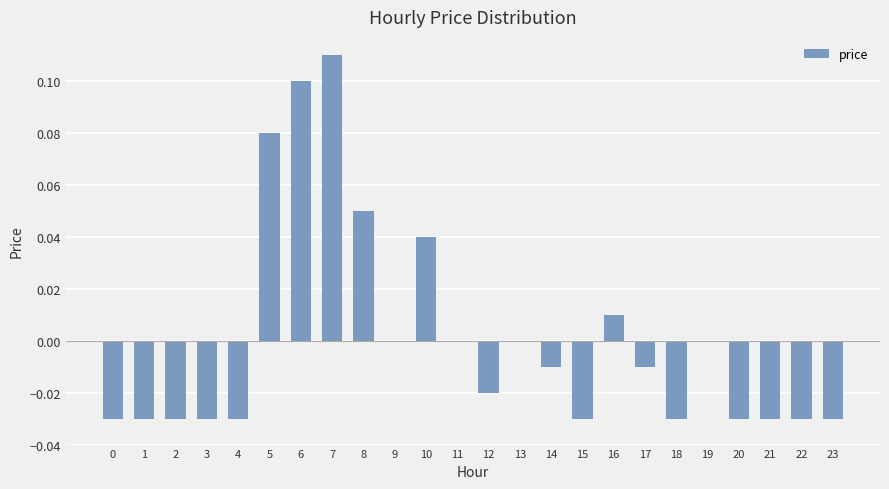

The value at 4 is -0.0. True or false?

True